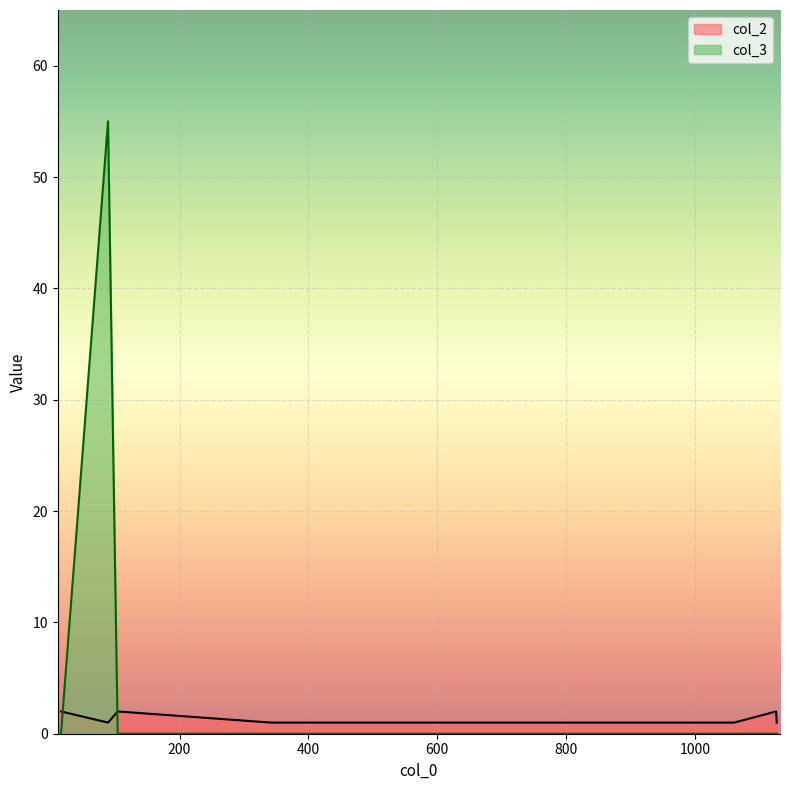

Between 104 and 89, which is larger?

104